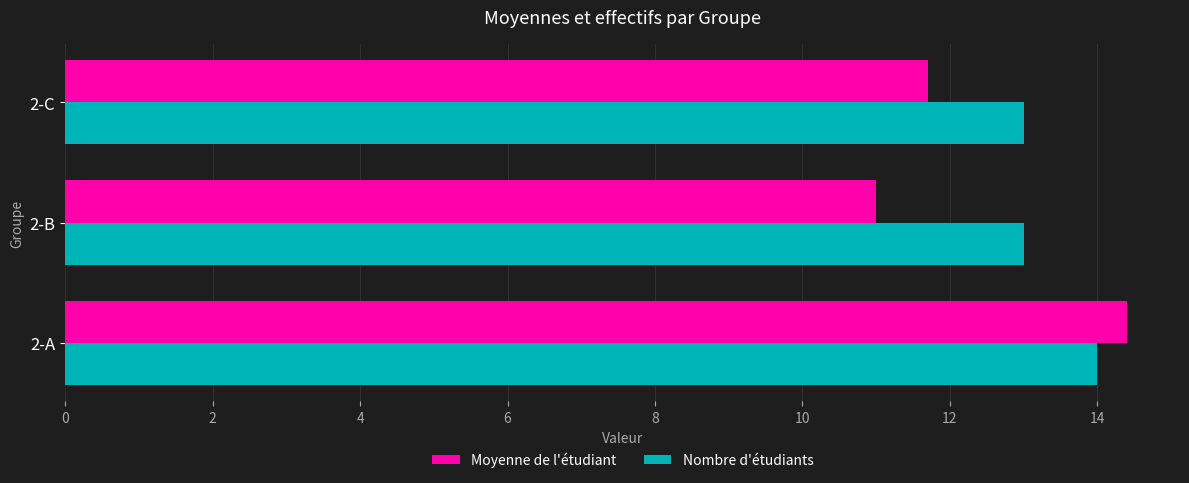

What is the highest value of the Nombre d'étudiants series?

14.0